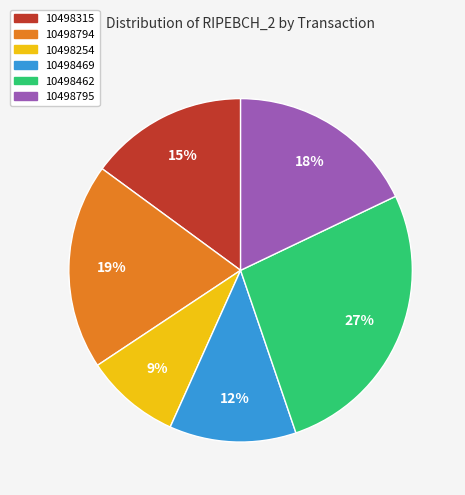

Approximately how many times larger is the value at 10498462 compared to 10498469?

2.2